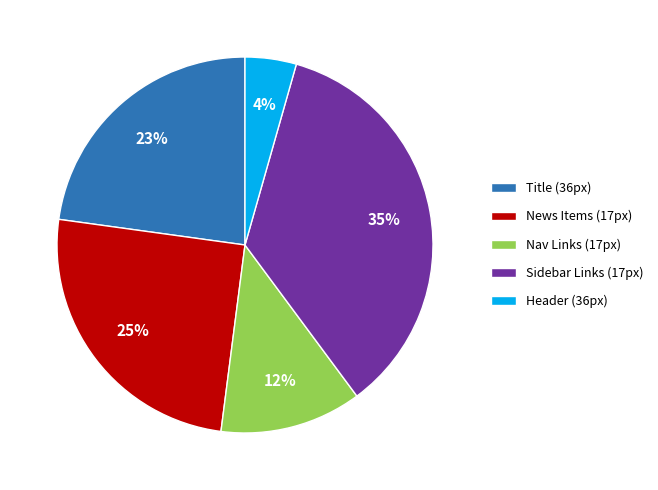

Rank the categories by value from lowest to highest.

Header (36px), Nav Links (17px), Title (36px), News Items (17px), Sidebar Links (17px)